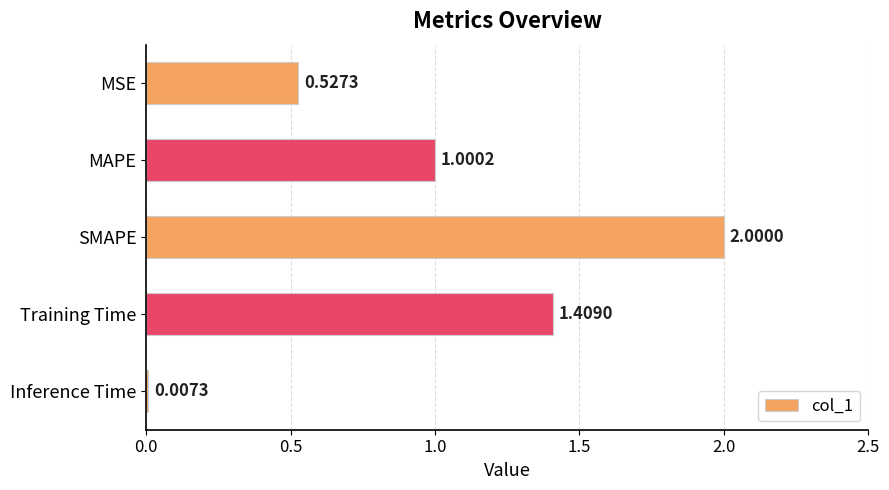

What is the change in value from Training Time to MAPE?

-0.4